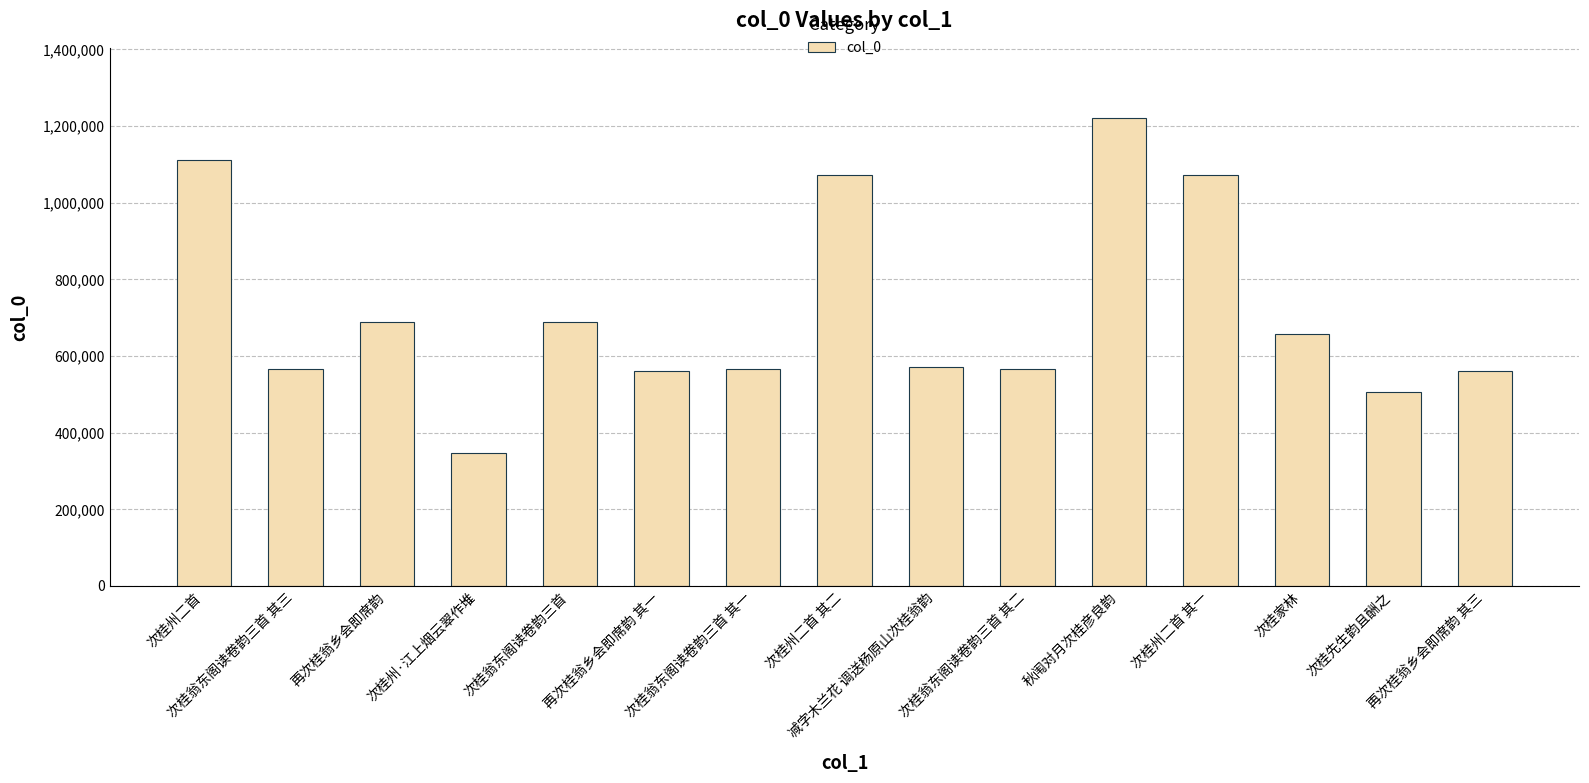

Are the bars horizontal?

No